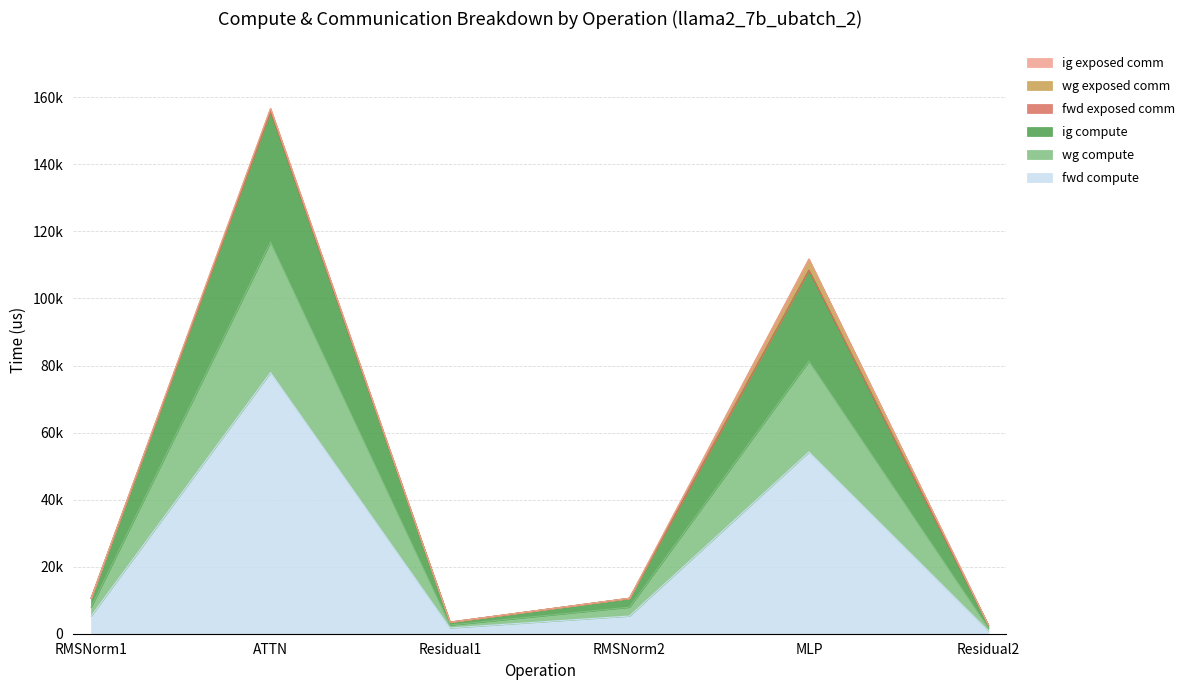

At which category is the sum across all series the highest?

ATTN